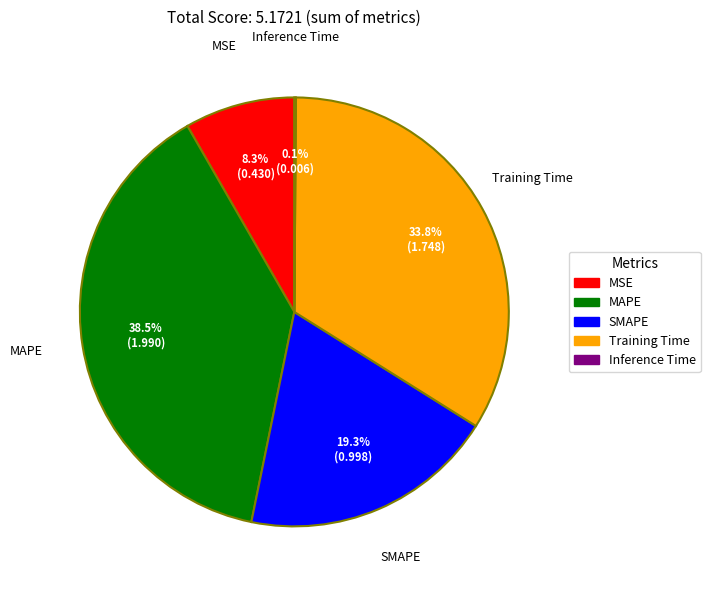

Is there a majority slice in this chart?

No